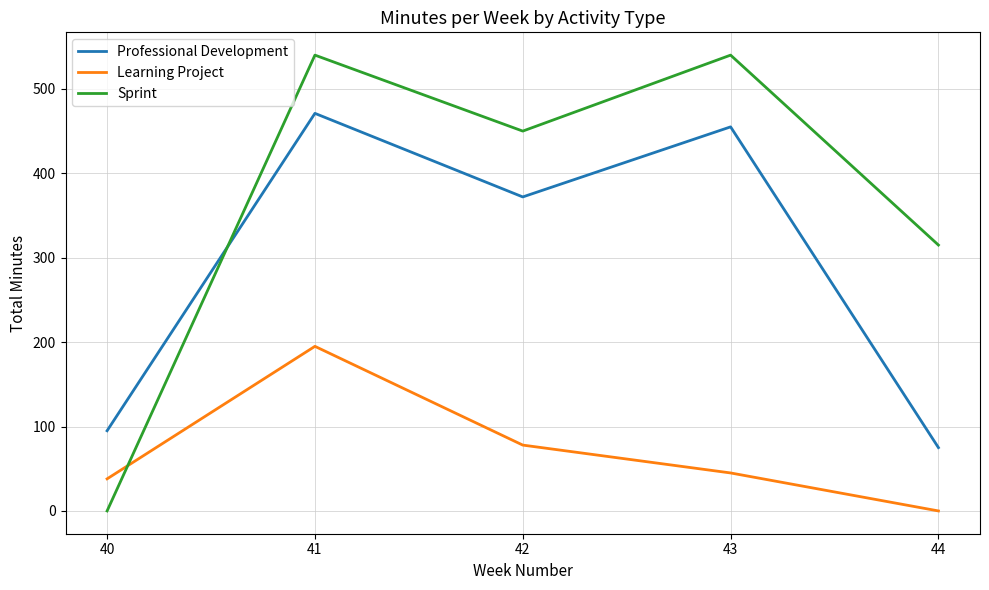

What is the total value across all series at 40?

133